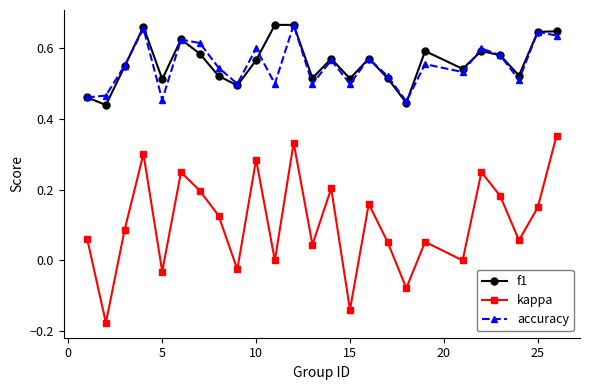

True or false: kappa and accuracy cross at least once.

False